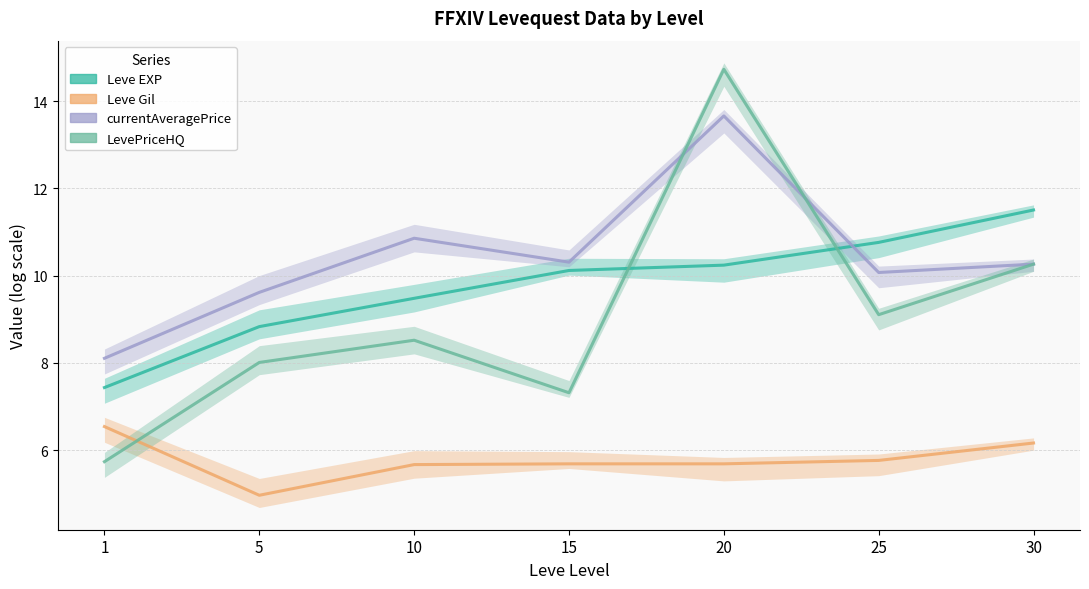

What is the difference between the Leve Gil values at 30 and 15?

0.5